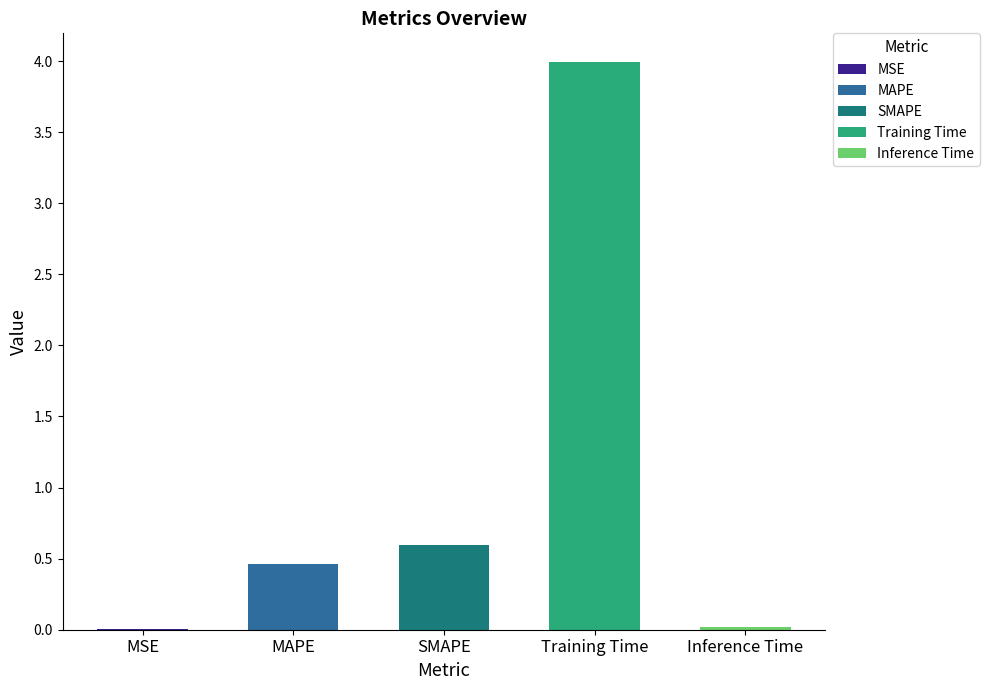

At which category does the chart reach its minimum across all series?

MSE